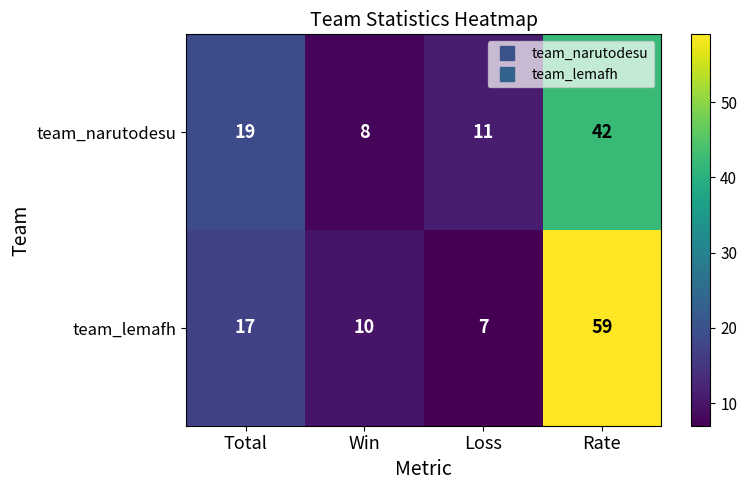

Is it true that team_narutodesu equals 42 at Rate?

True